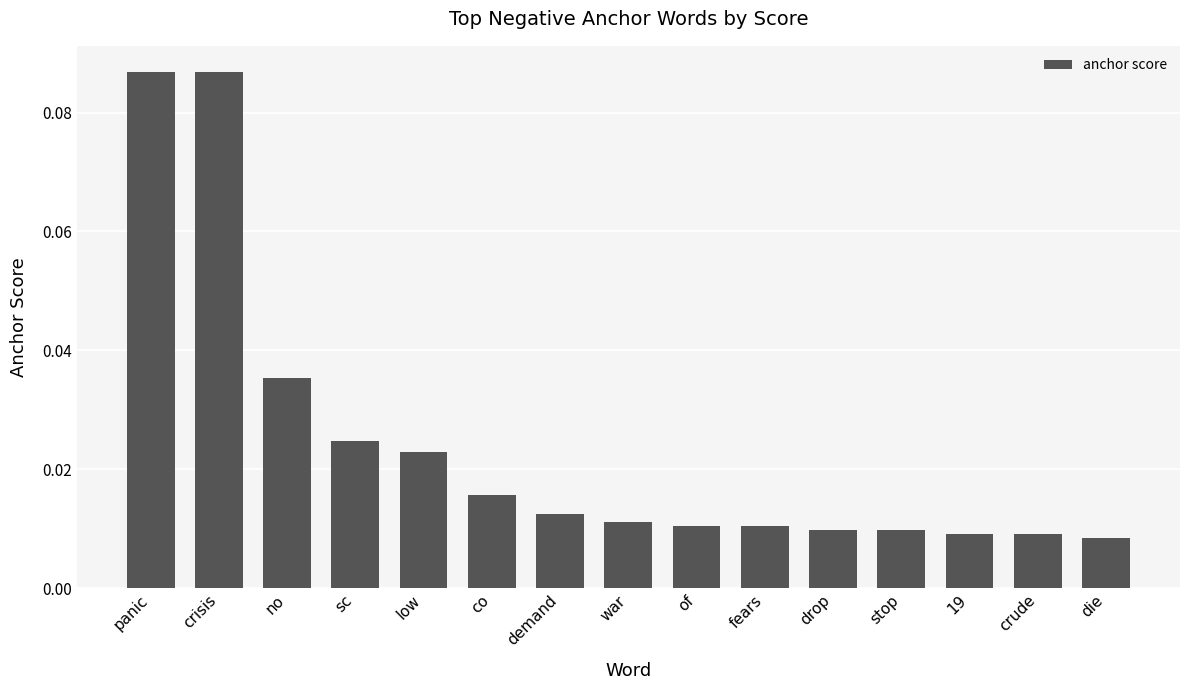

What position from the left is demand?

7